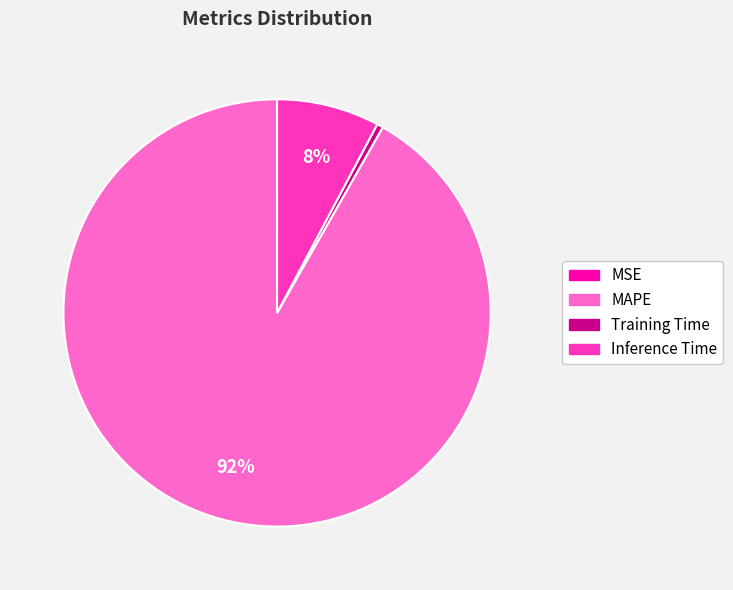

Combined, do Training Time and Inference Time account for over 50%?

No